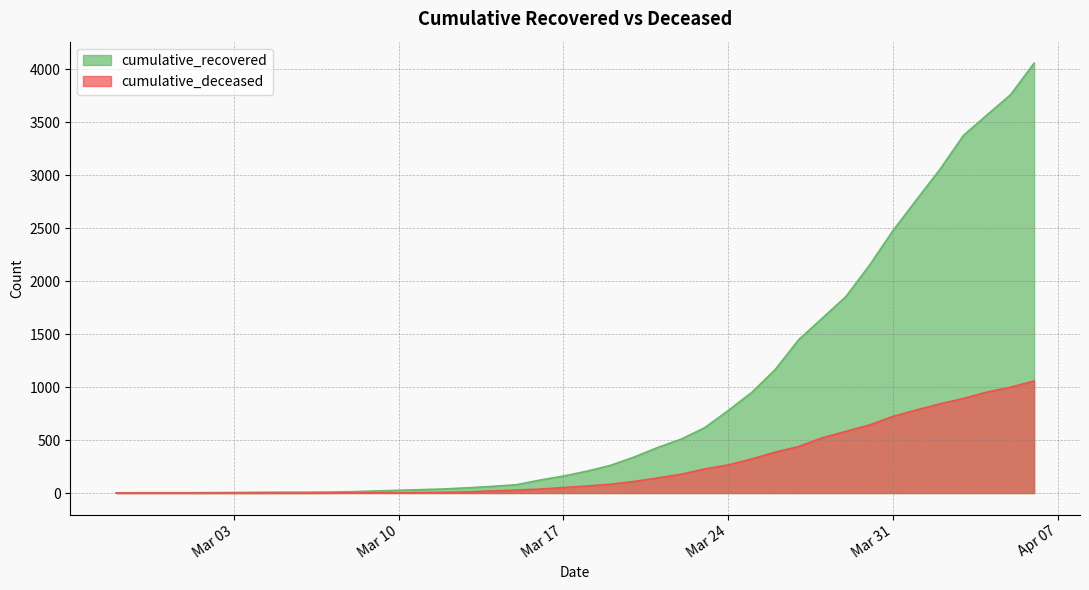

True or false: cumulative_deceased and cumulative_recovered cross at least once.

False